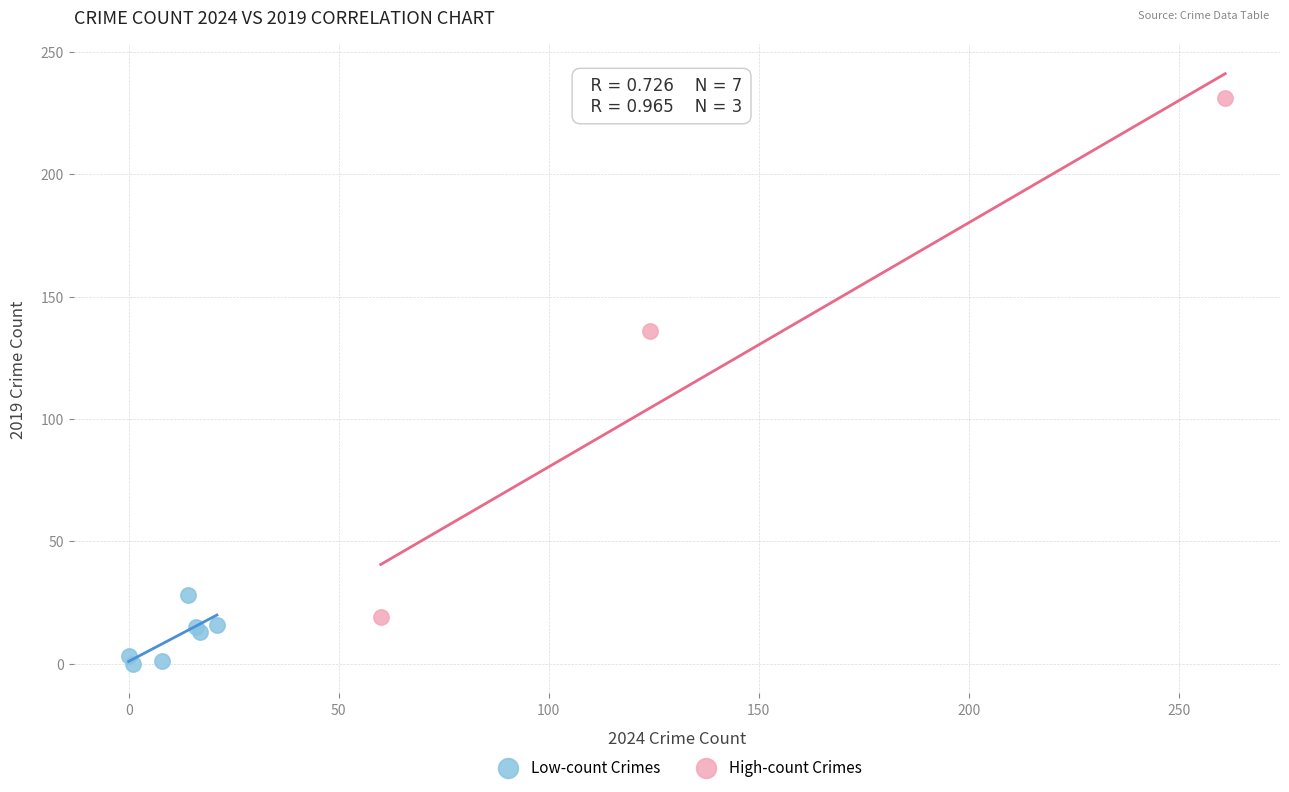

Which series contains the highest Y value?

High-count Crimes